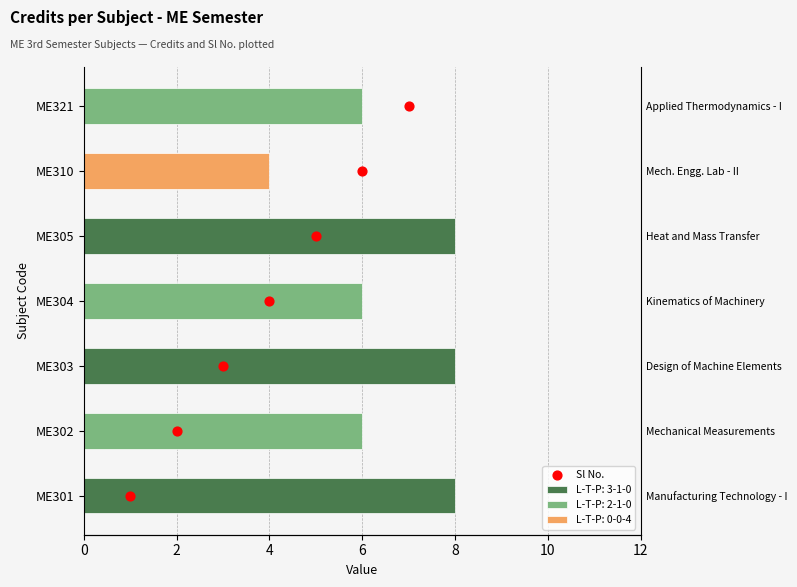

What is the ratio of the value at 4 to the value at 10?

0.4